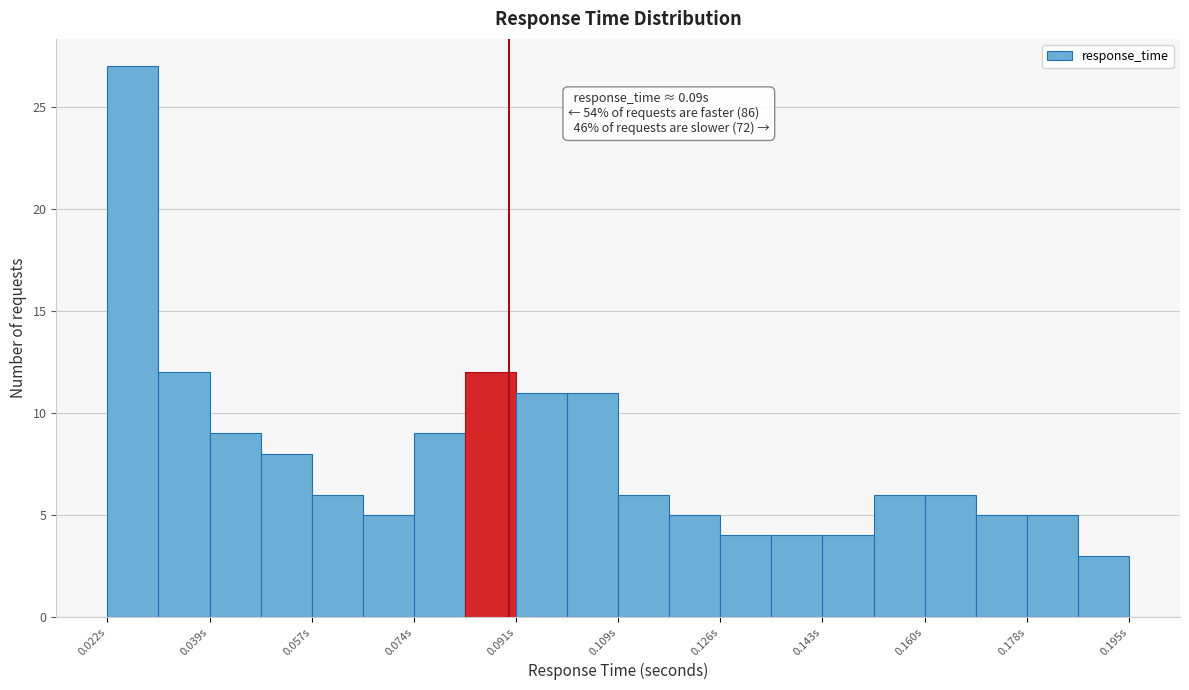

Which range on the x-axis has the tallest bar?

0.022 to 0.030